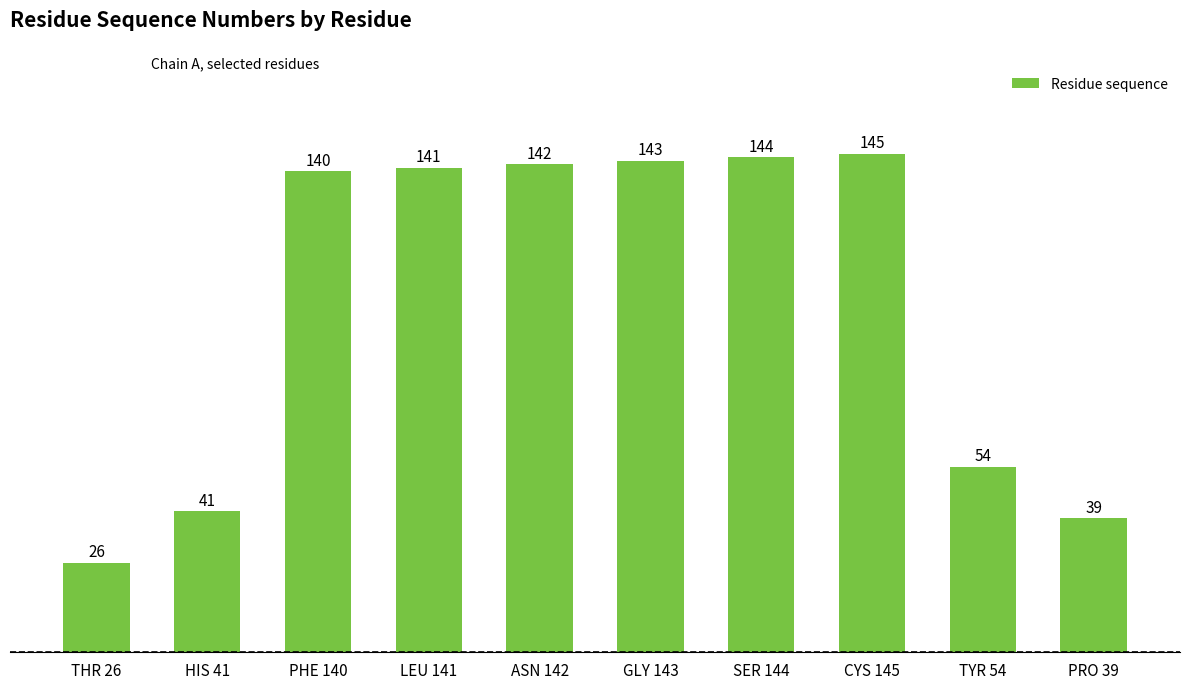

The chart shows a value of 17.9 at THR 26. True or false?

True